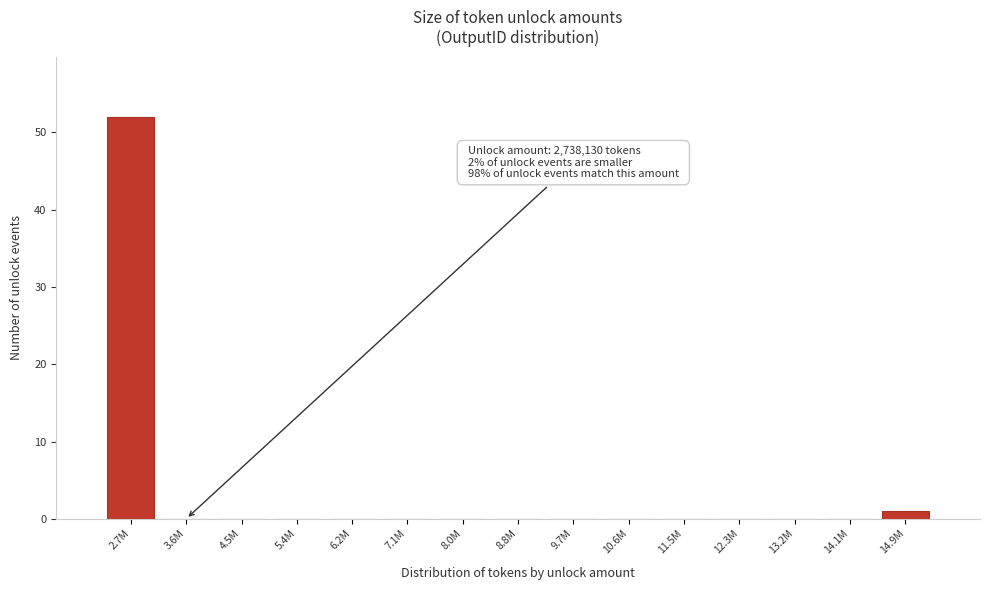

Reading left to right, what are all the values shown in this chart?

2.7M=52	3.6M=0	4.5M=0	5.4M=0	6.2M=0	7.1M=0	8.0M=0	8.8M=0	9.7M=0	10.6M=0	11.5M=0	12.3M=0	13.2M=0	14.1M=0	14.9M=1